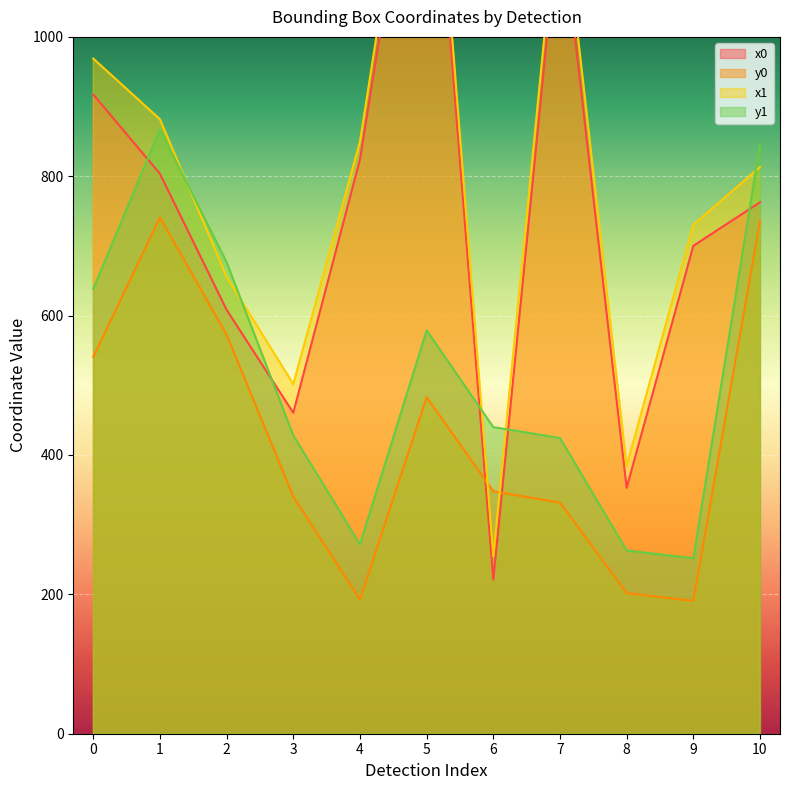

How many series are shown in this chart?

4